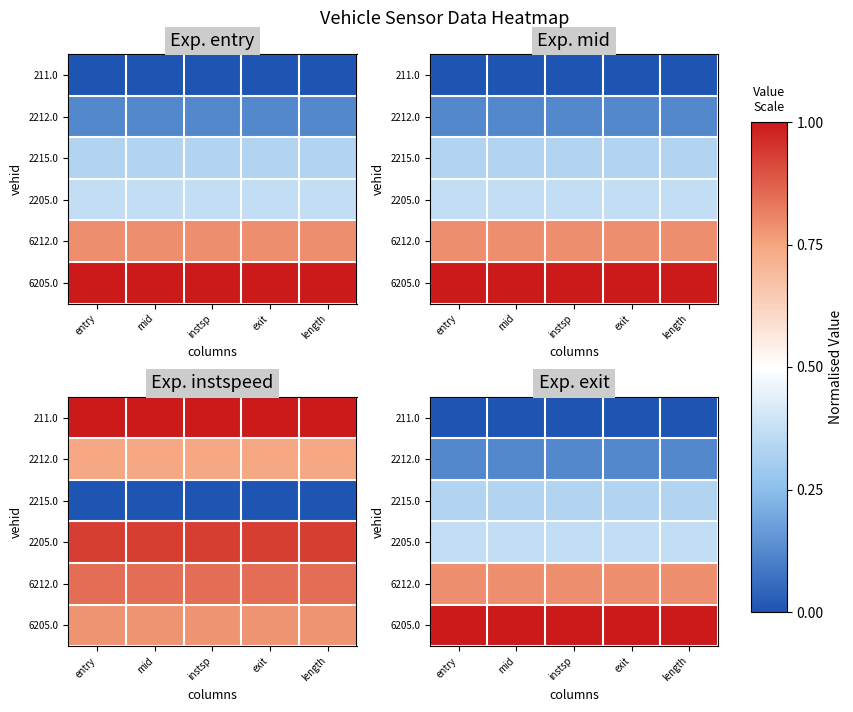

At which category is the sum across all series the highest?

entry